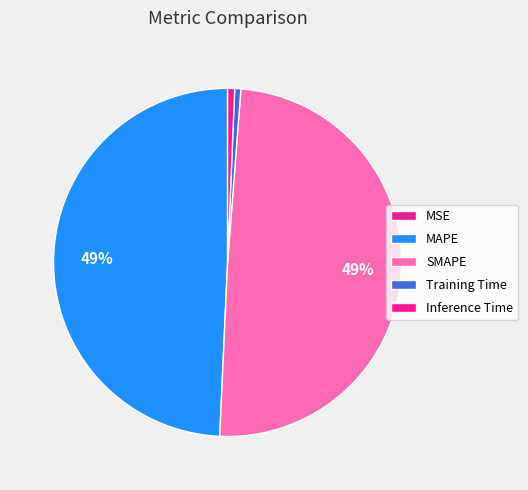

Is there a majority slice in this chart?

No